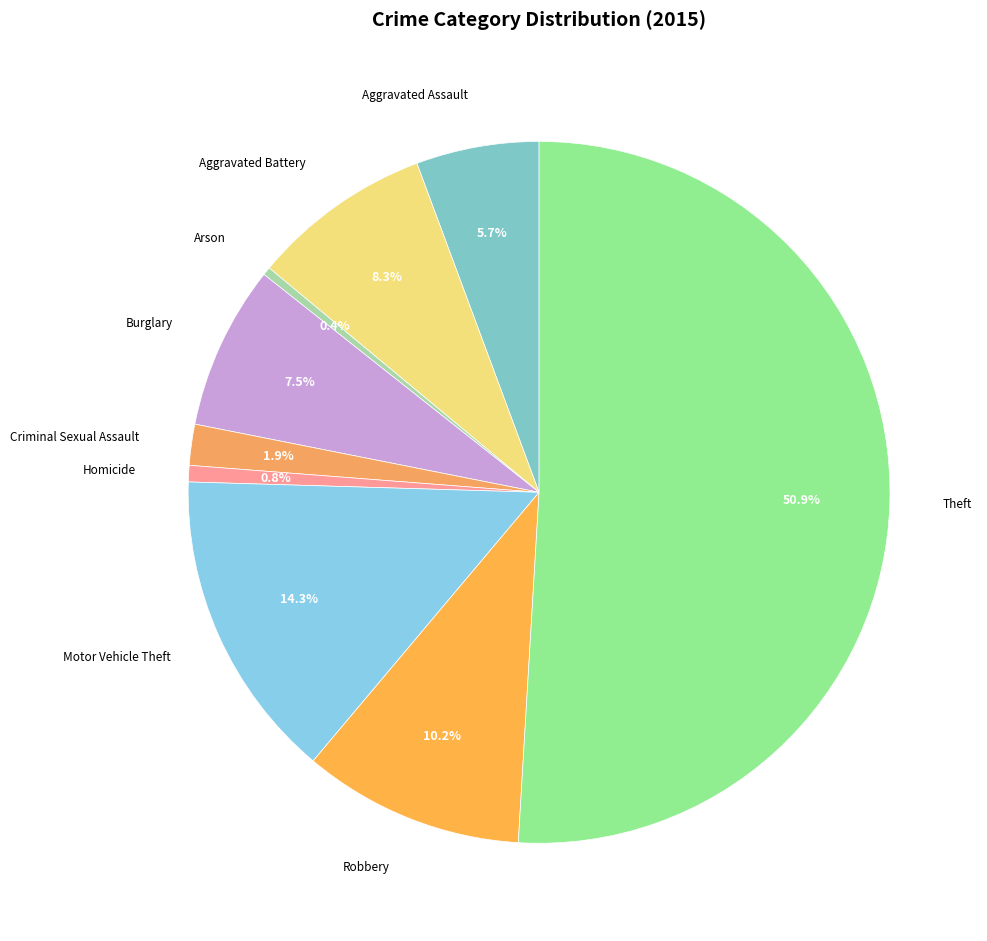

What percentage is the Robbery slice, to the nearest percent?

10%